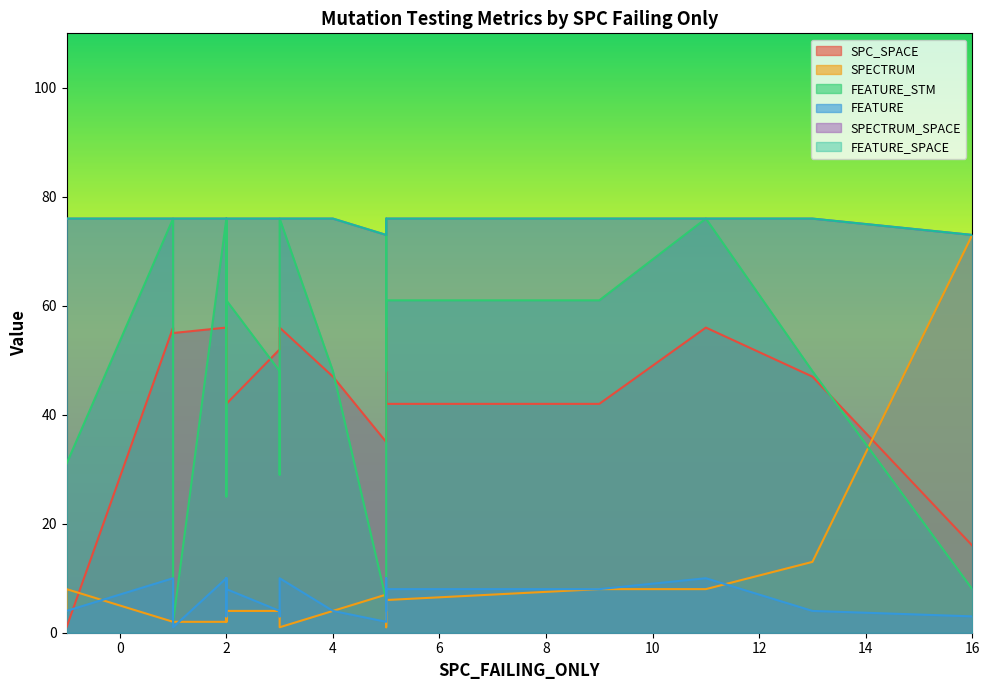

What is the sum of all SPECTRUM_SPACE values?

1818